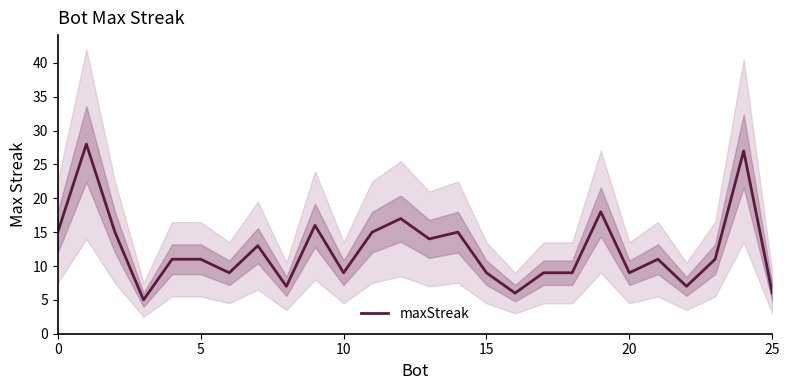

How many lines are shown in the chart?

1